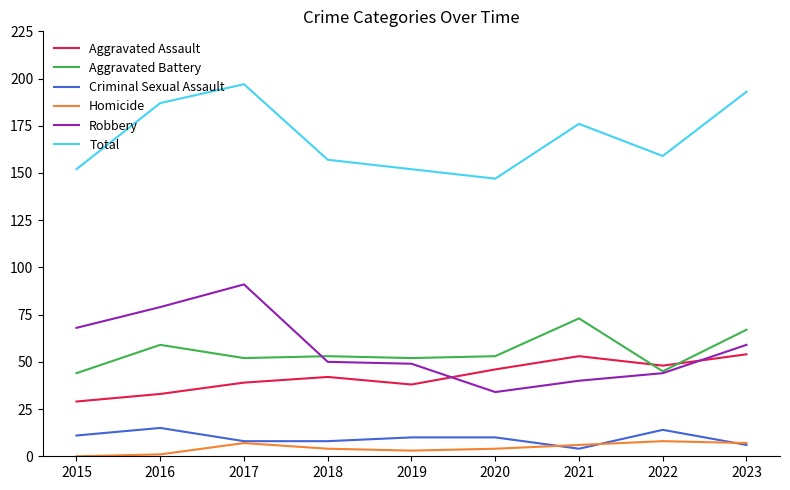

Where is the first local minimum for Aggravated Assault?

2019